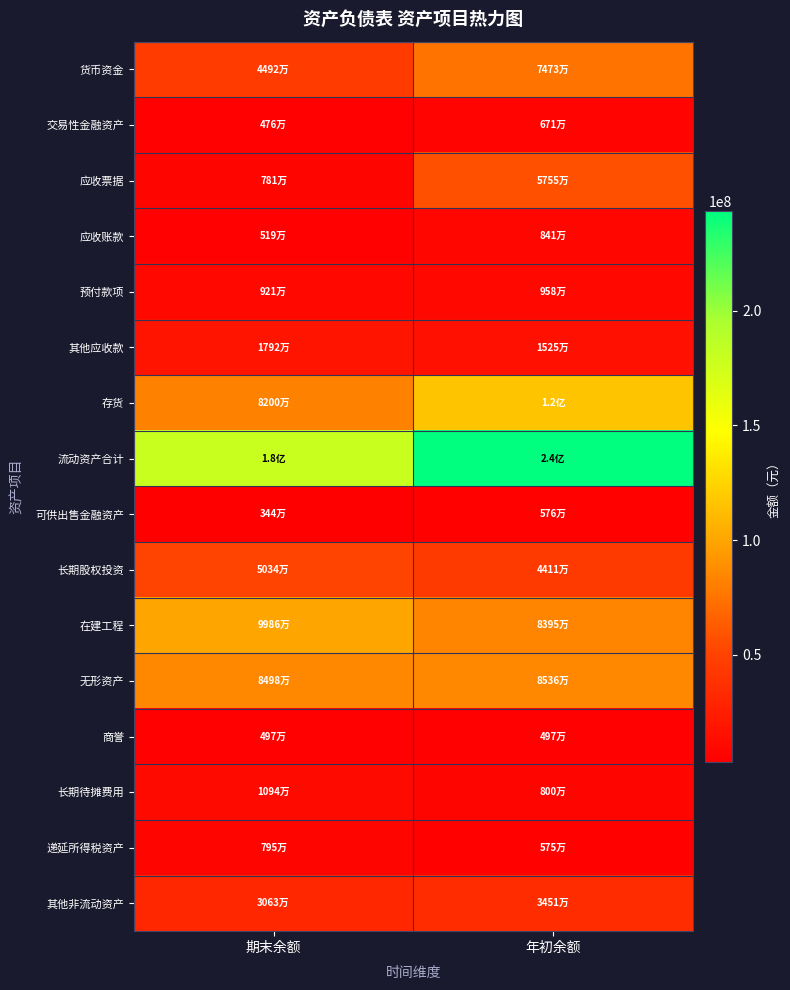

At 期末余额, list the series in order from smallest to largest.

可供出售金融资产, 交易性金融资产, 商誉, 应收账款, 应收票据, 递延所得税资产, 预付款项, 长期待摊费用, 其他应收款, 其他非流动资产, 货币资金, 长期股权投资, 存货, 无形资产, 在建工程, 流动资产合计